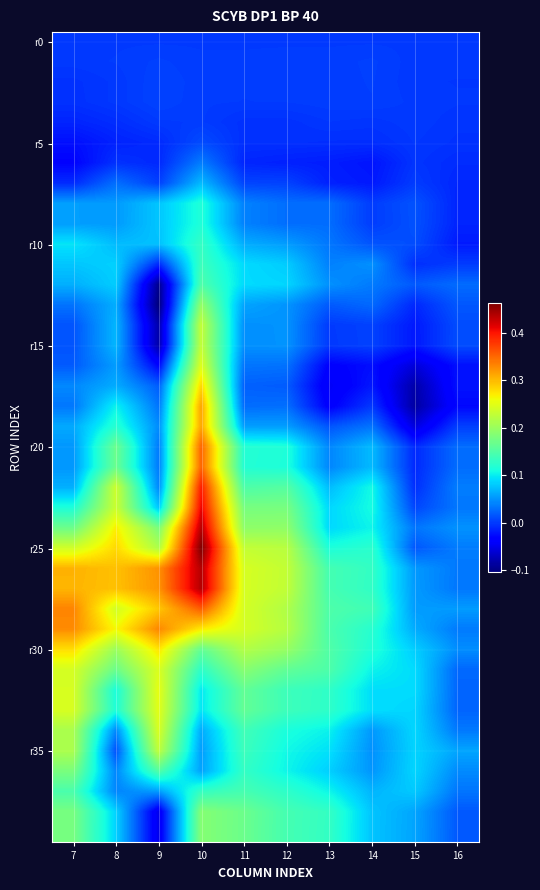

Which series has the widest spread of values?

r25